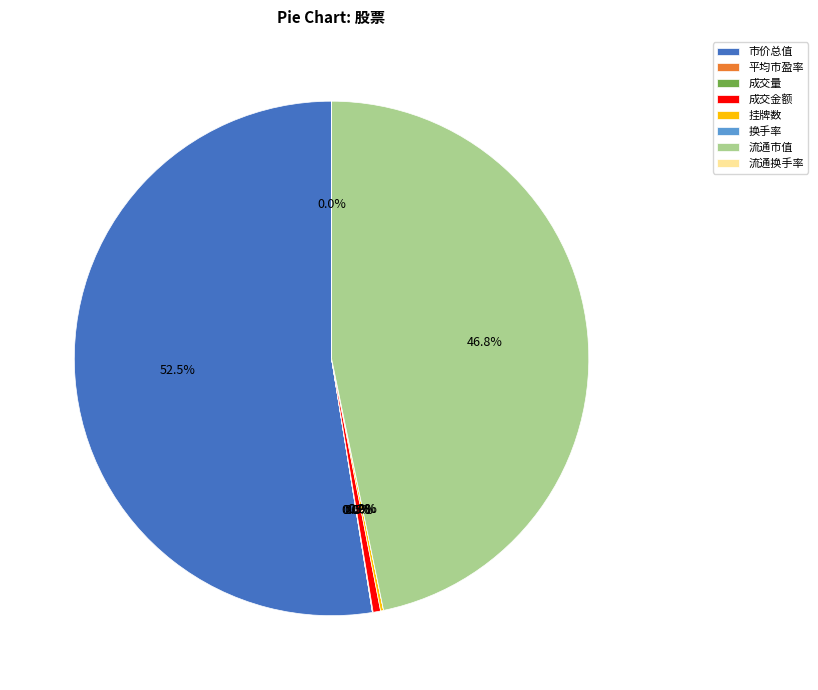

Which category accounts for the majority?

市价总值